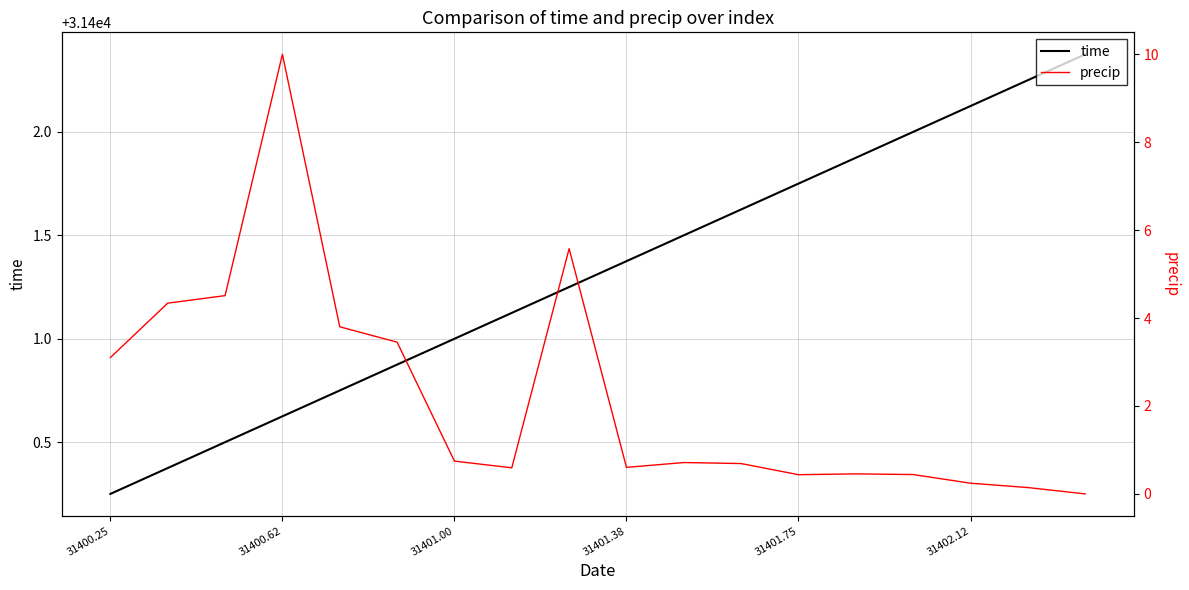

What is the difference between the second highest and second lowest values in the time series?

1.9